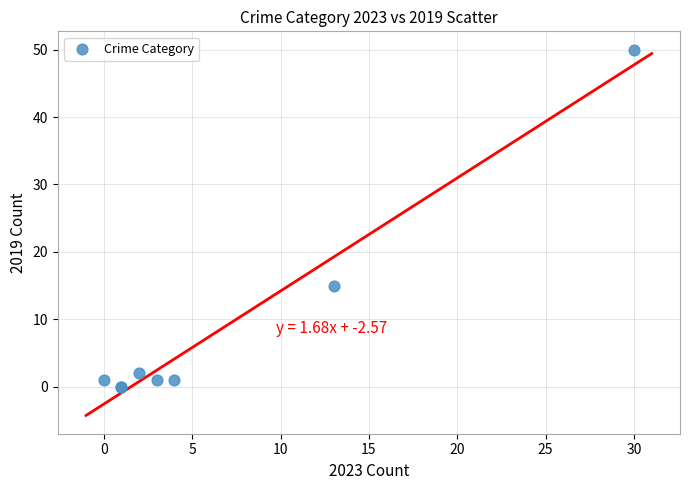

What Y value in the scatter plot is closest to 25?

15